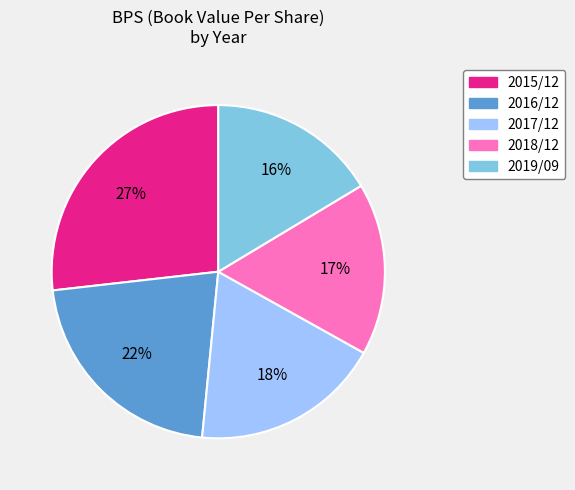

Between 2016/12 and 2015/12, which is larger?

2015/12